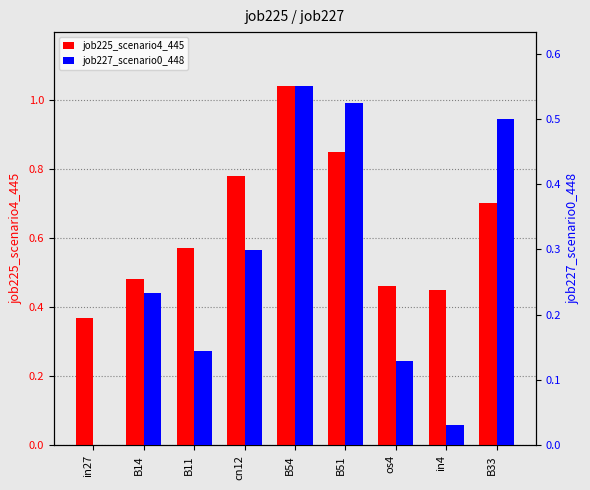

What value does the job225_scenario4_445 series have at in4?

0.5